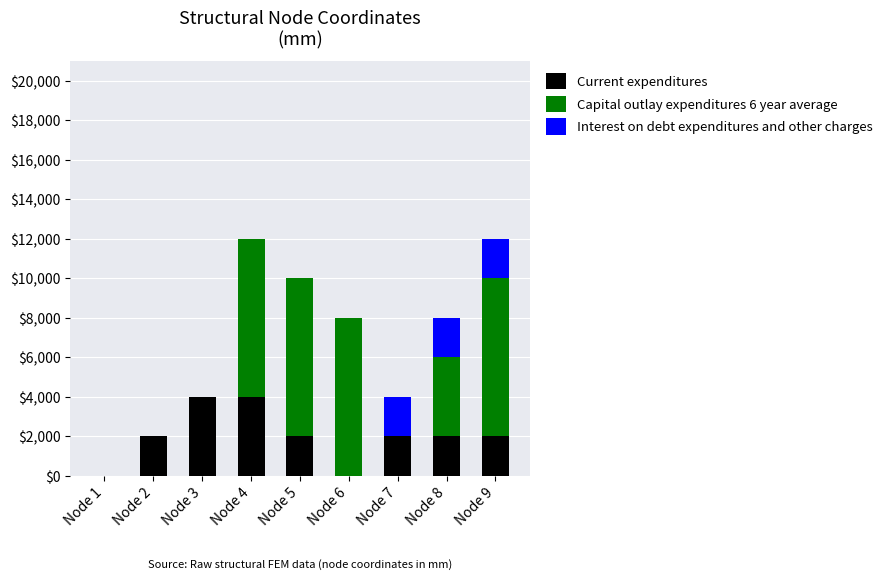

How many distinct data groups are displayed?

3